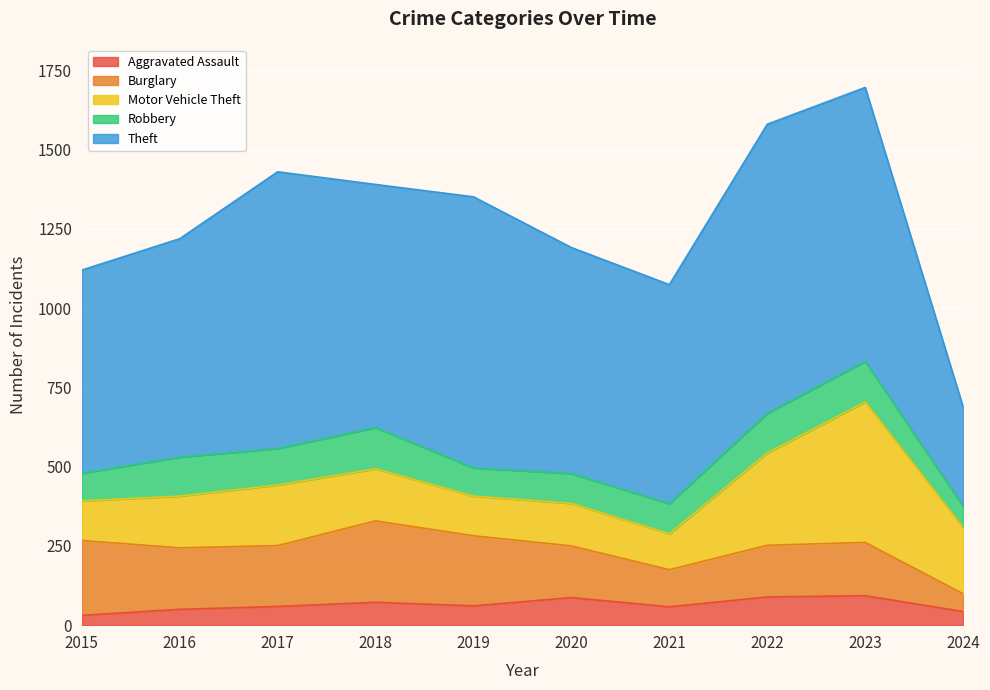

Reading left to right, extract all data points from this chart.

Aggravated Assault: 31	50	59	72	61	87	58	89	93	43
Burglary: 236	194	192	257	221	163	117	163	168	56
Motor Vehicle Theft: 125	163	191	164	125	134	113	291	443	209
Robbery: 87	123	115	130	89	94	95	125	128	67
Theft: 641	689	873	767	855	713	691	912	864	313